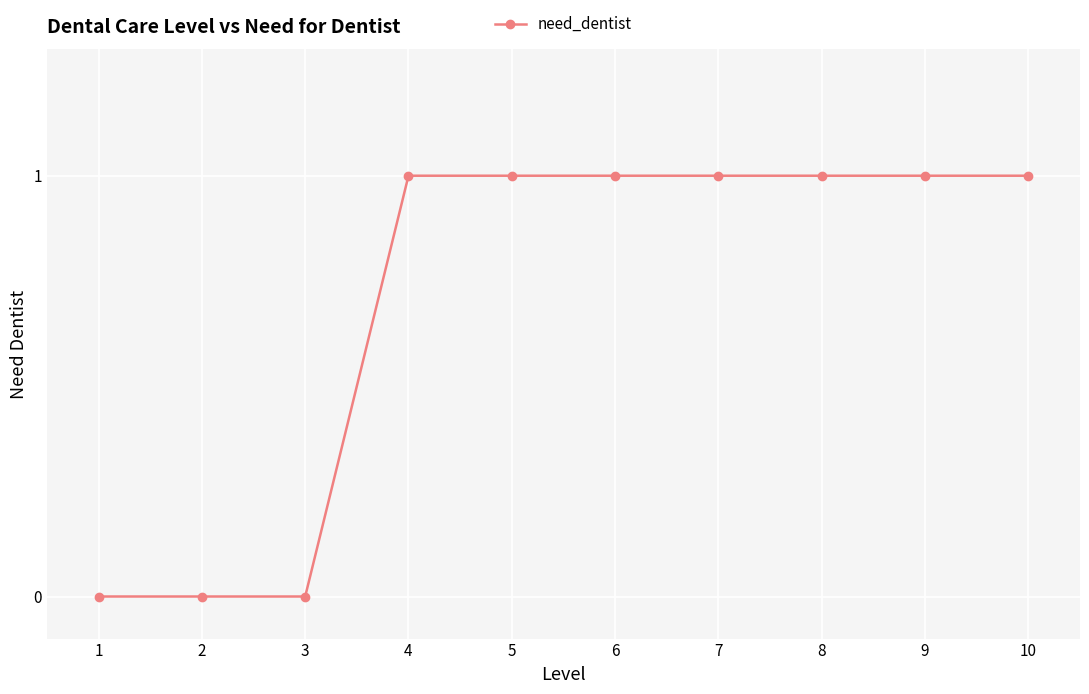

What is the sum of all values?

7